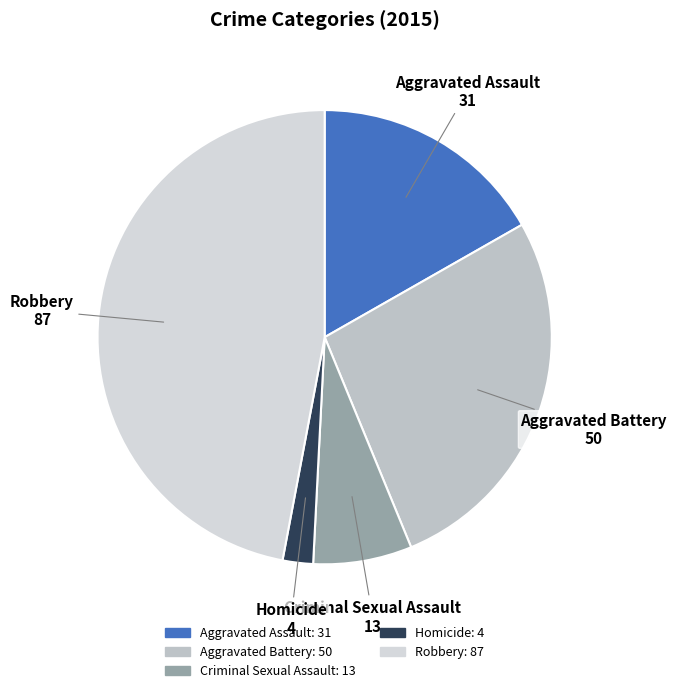

Which slice is the largest?

Robbery